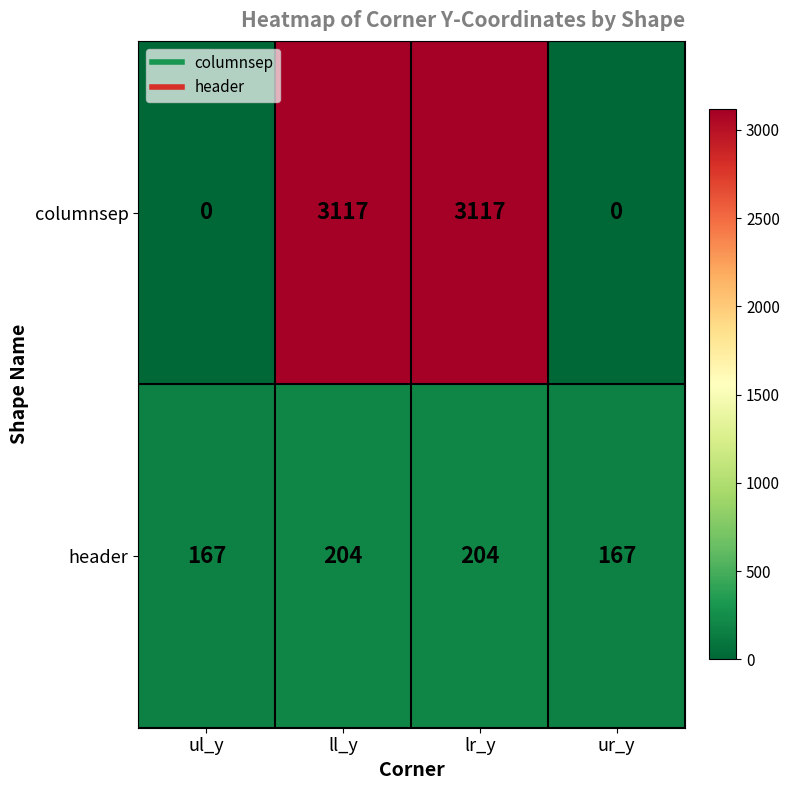

What is the spread (max minus min) of values at lr_y?

2913